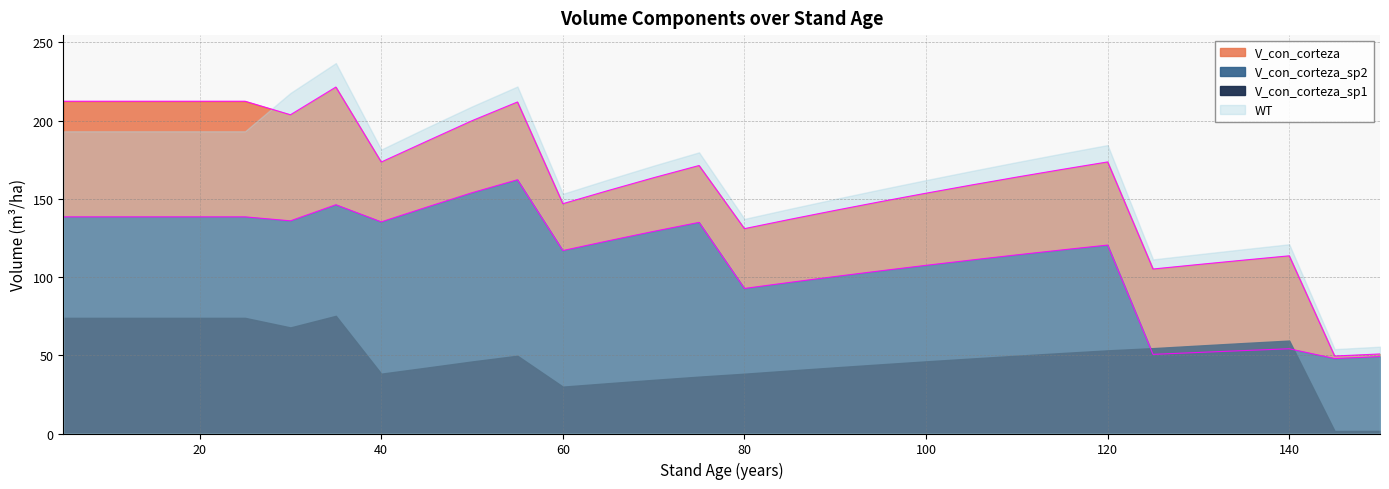

Between 110 and 20, which is larger?

20